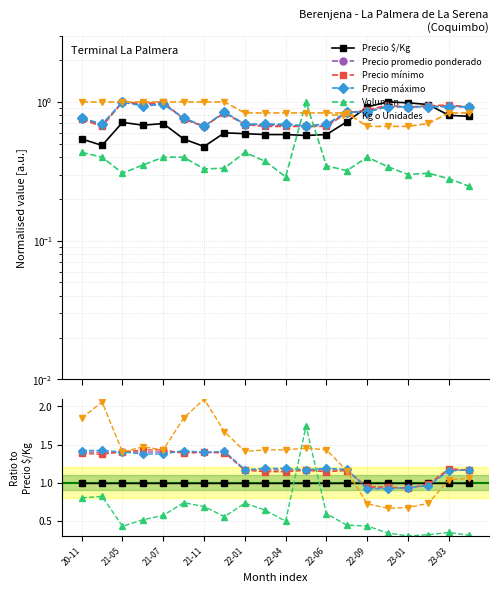

Count the number of categories in the chart.

20